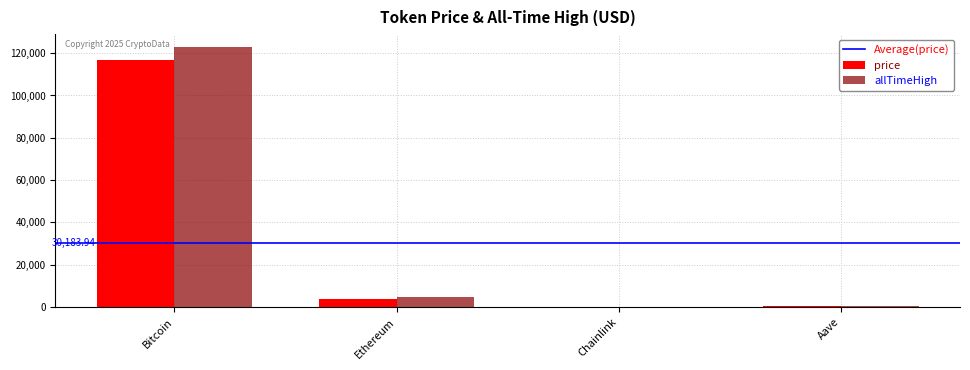

Which series has the largest total across all categories?

allTimeHigh